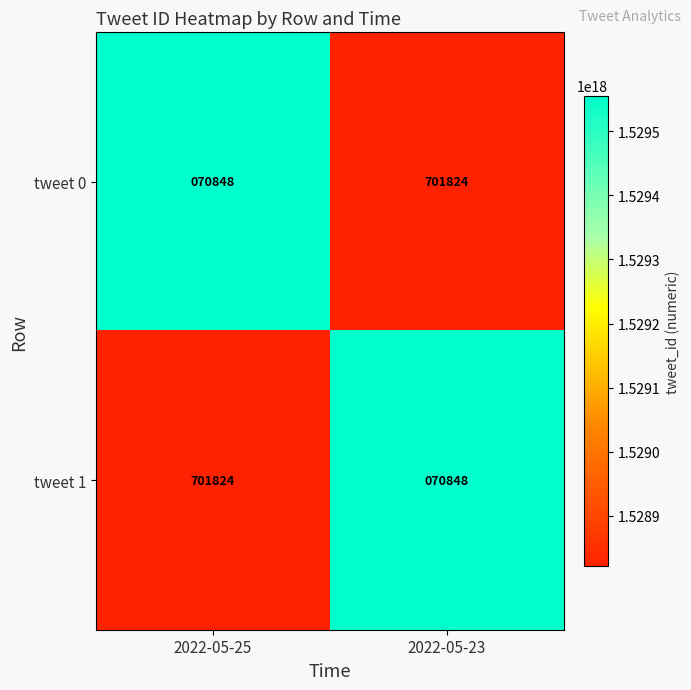

Rank the categories by tweet 0 value from lowest to highest.

2022-05-25, 2022-05-23